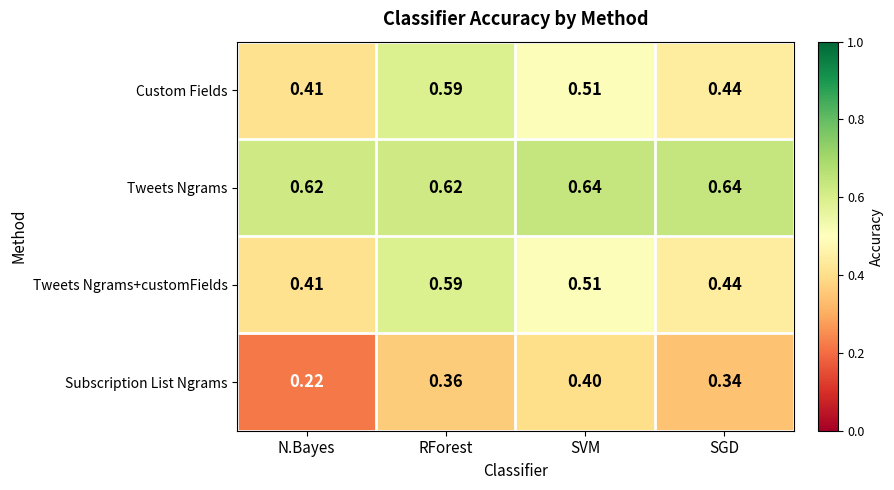

List the labels in order of Subscription List Ngrams value, smallest first.

N.Bayes, SGD, RForest, SVM